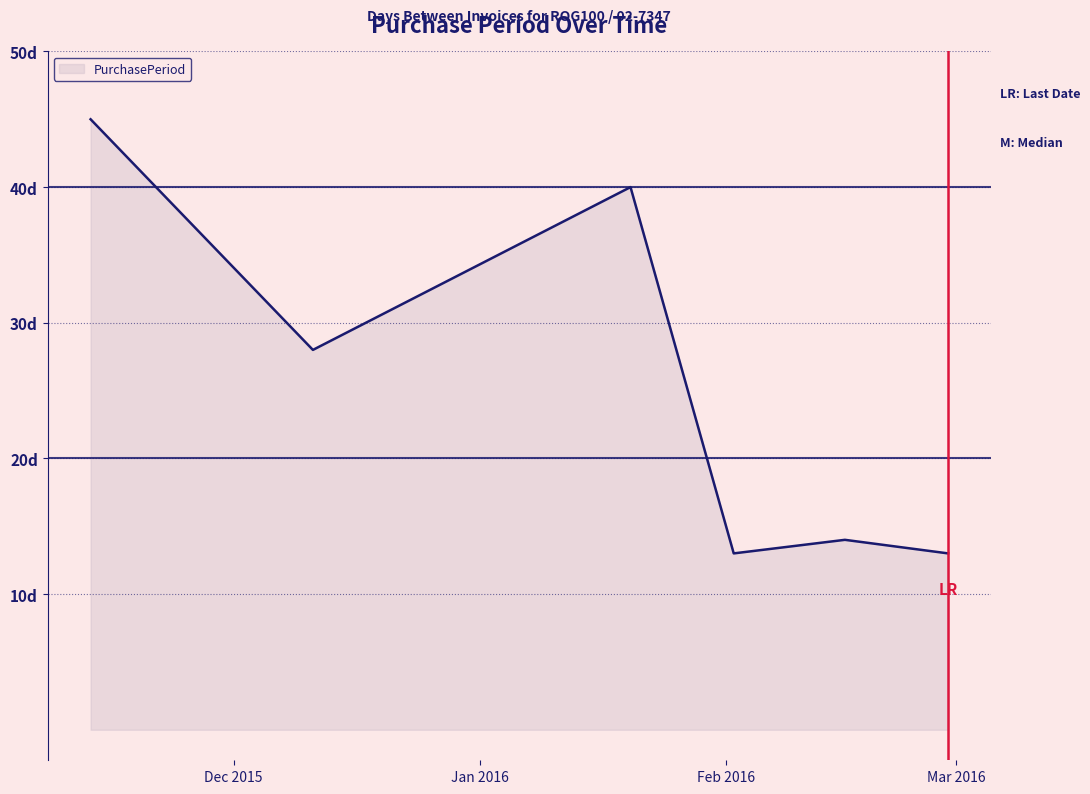

Rank the categories by value from lowest to highest.

2016-02-02, 2016-02-29, 2016-02-16, 2015-12-11, 2016-01-20, 2015-11-13